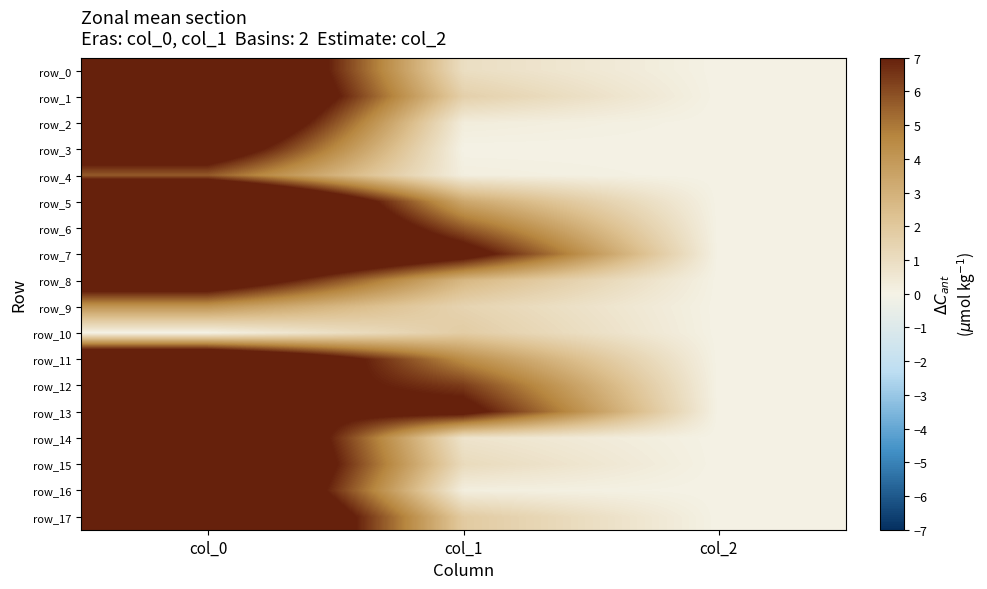

What is the total value across all series at col_0?

182.8